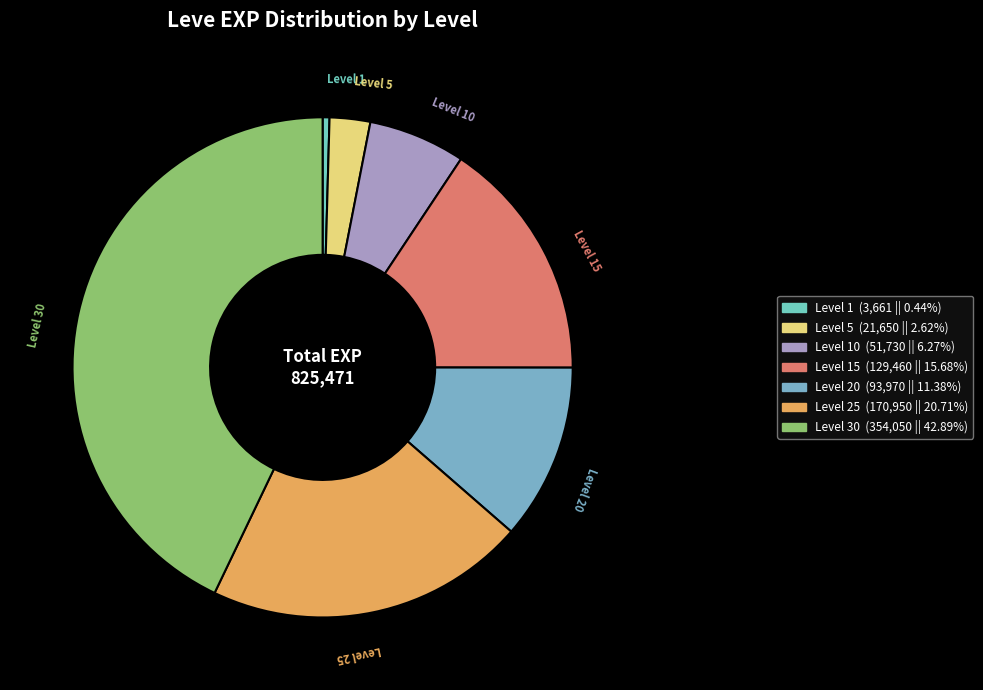

Do Level 25 and Level 10 together represent more than half of the pie?

No